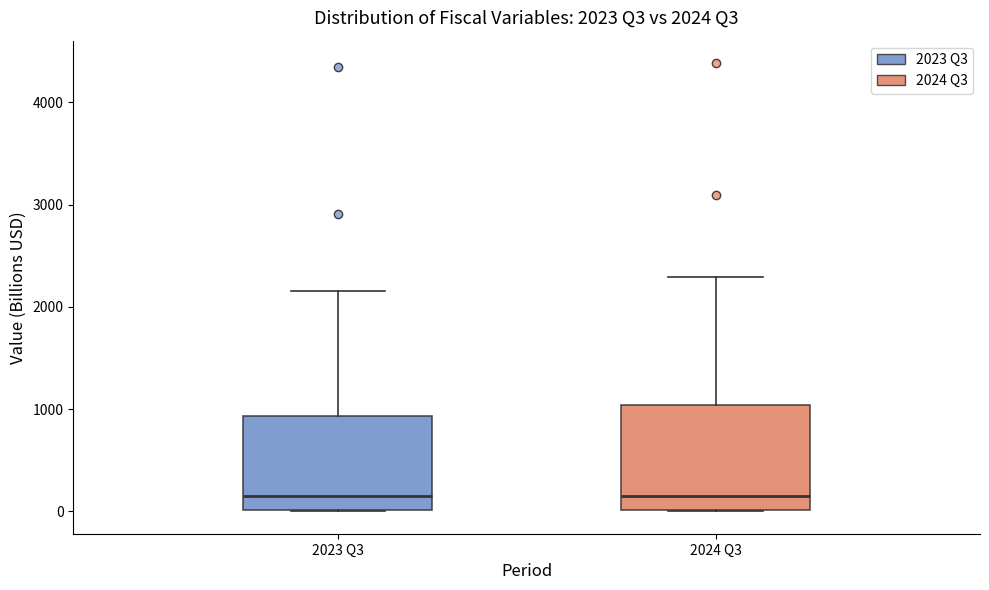

Which box is the tallest, from its lower edge to its upper edge?

2024 Q3